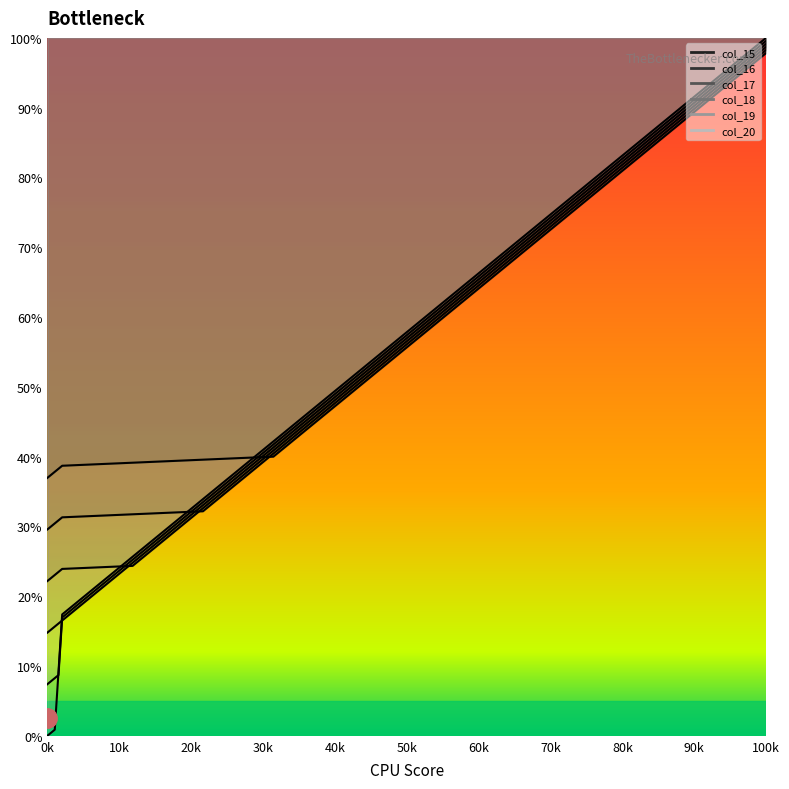

Is the value of col_18 at 50k greater than the value of col_15 at 13?

Yes